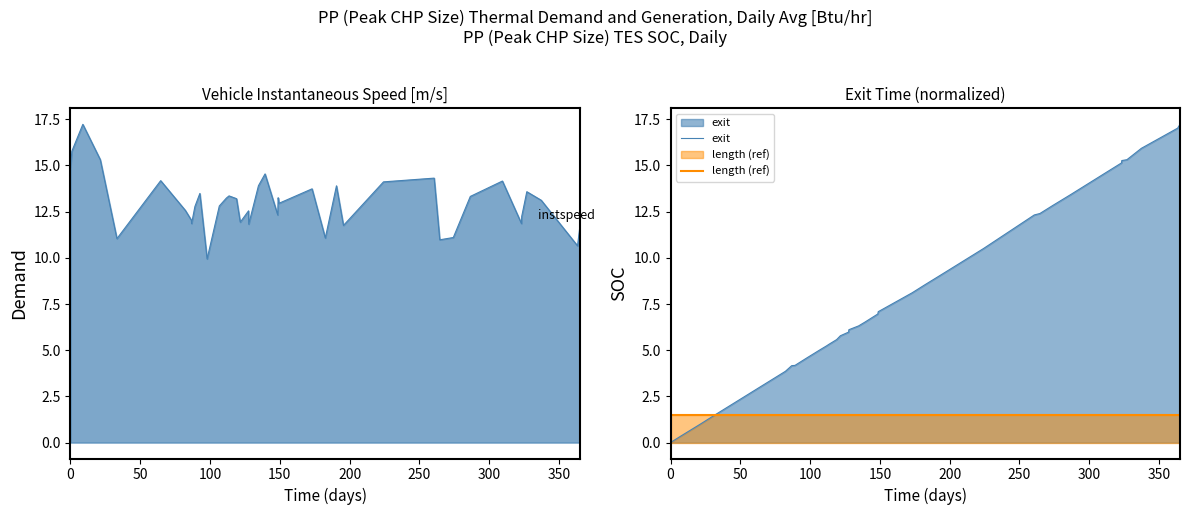

What is the highest value of the length (ref) series?

1.5